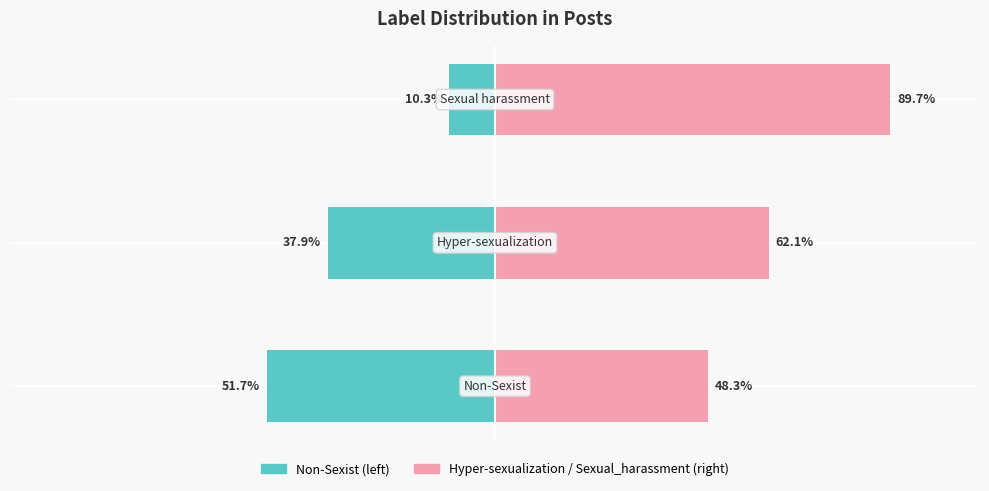

Reading right to left, extract all data points from this chart.

Non-Sexist / Left group: -10.3	-37.9	-51.7
Hyper-sexualization / Right group: 89.7	62.1	48.3